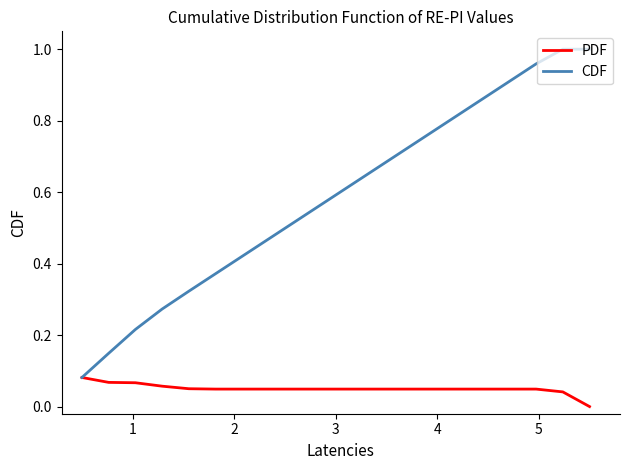

Which series has the largest range (max minus min)?

CDF